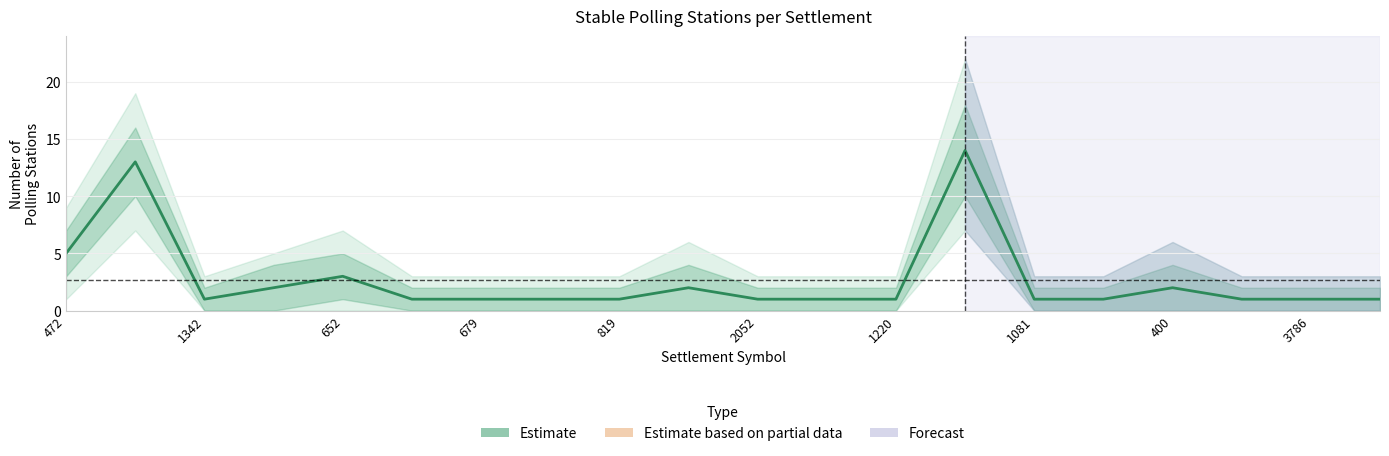

What is the average value?

3